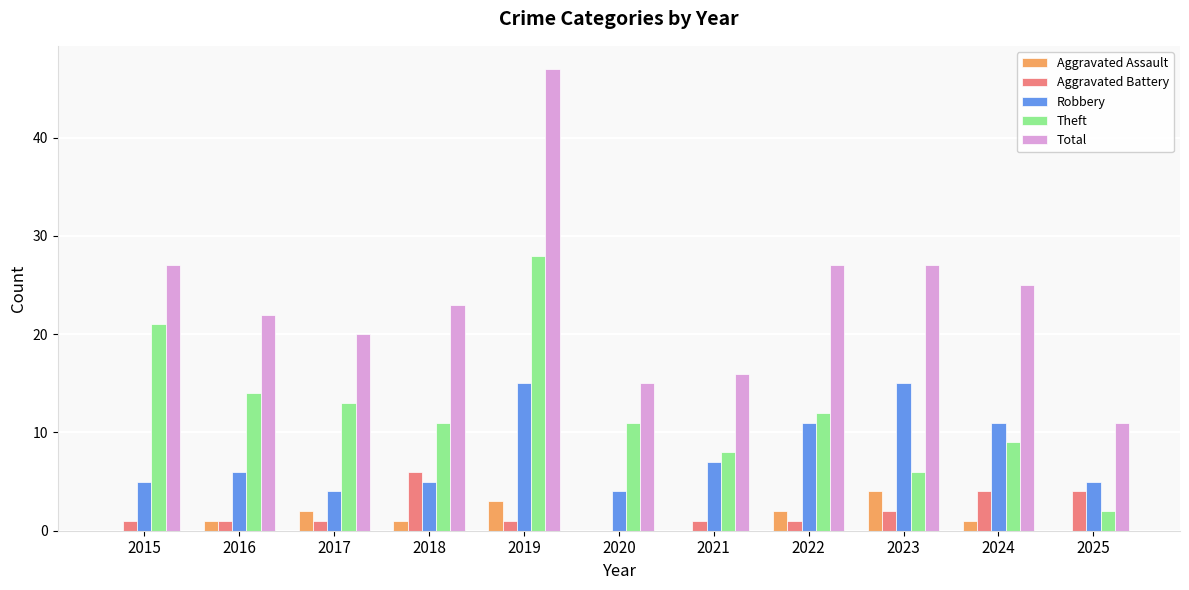

What is the sum of the Theft values at 2018 and 2024?

20